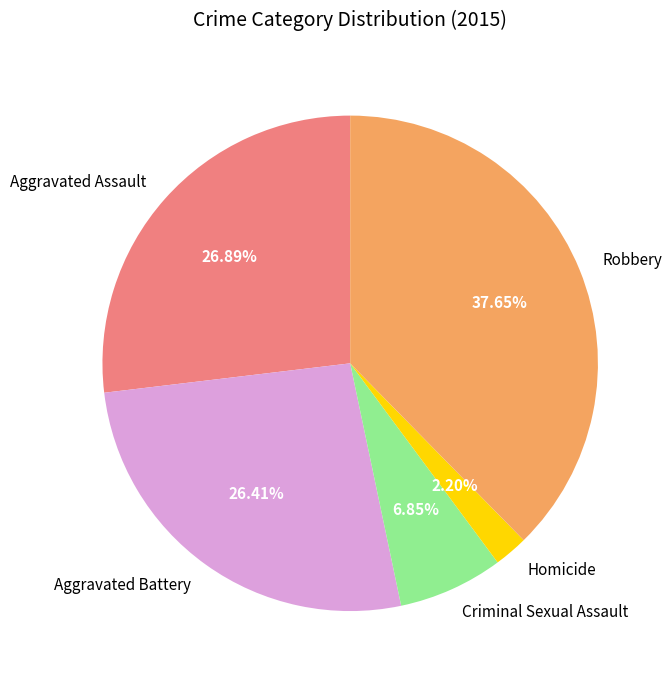

To the nearest percent, what portion does Robbery represent?

38%